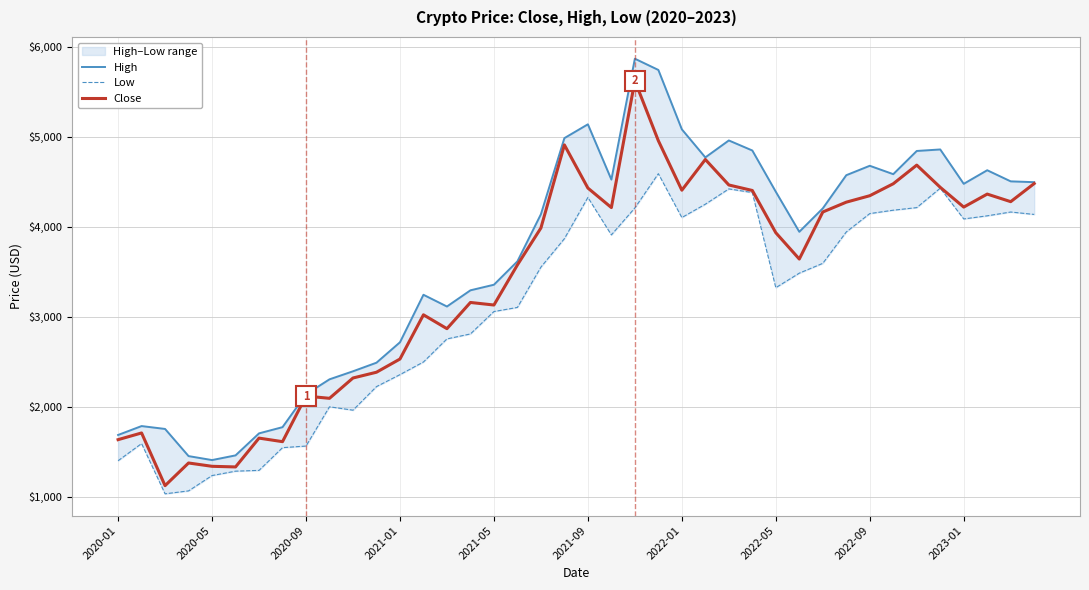

What is the sum of all High values?

145915.4